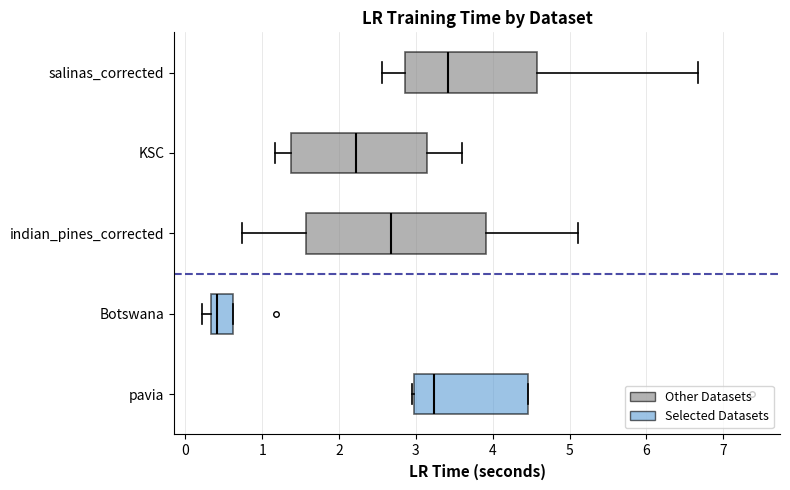

Reading bottom to top, read every box against the x-axis: the position of its median line, the range the box covers, and the ends of its whiskers. The values are not printed on the chart, so give them approximately, as read against the axis.

pavia: median 3.2, box 3.0 to 4.5, whiskers 3.0 to 4.5
Botswana: median 0.4, box 0.3 to 0.6, whiskers 0.2 to 0.6
indian_pines_corrected: median 2.7, box 1.6 to 3.9, whiskers 0.7 to 5.1
KSC: median 2.2, box 1.4 to 3.1, whiskers 1.2 to 3.6
salinas_corrected: median 3.4, box 2.9 to 4.6, whiskers 2.6 to 6.7